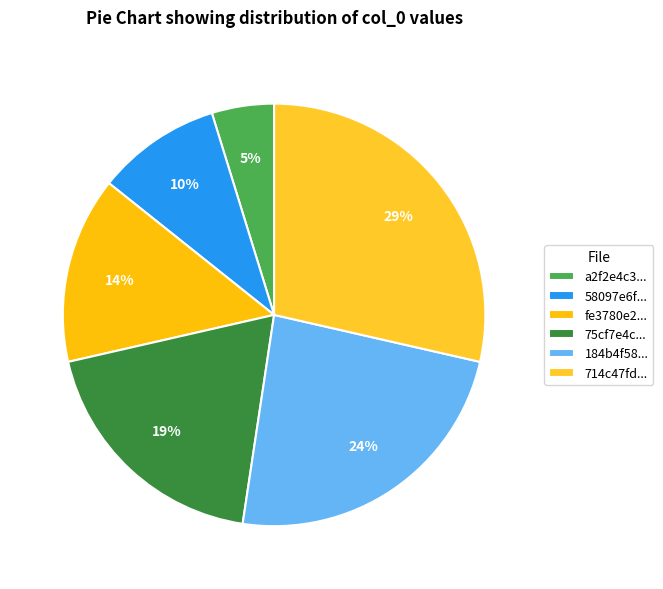

To the nearest percent, what is the average slice percentage?

17%